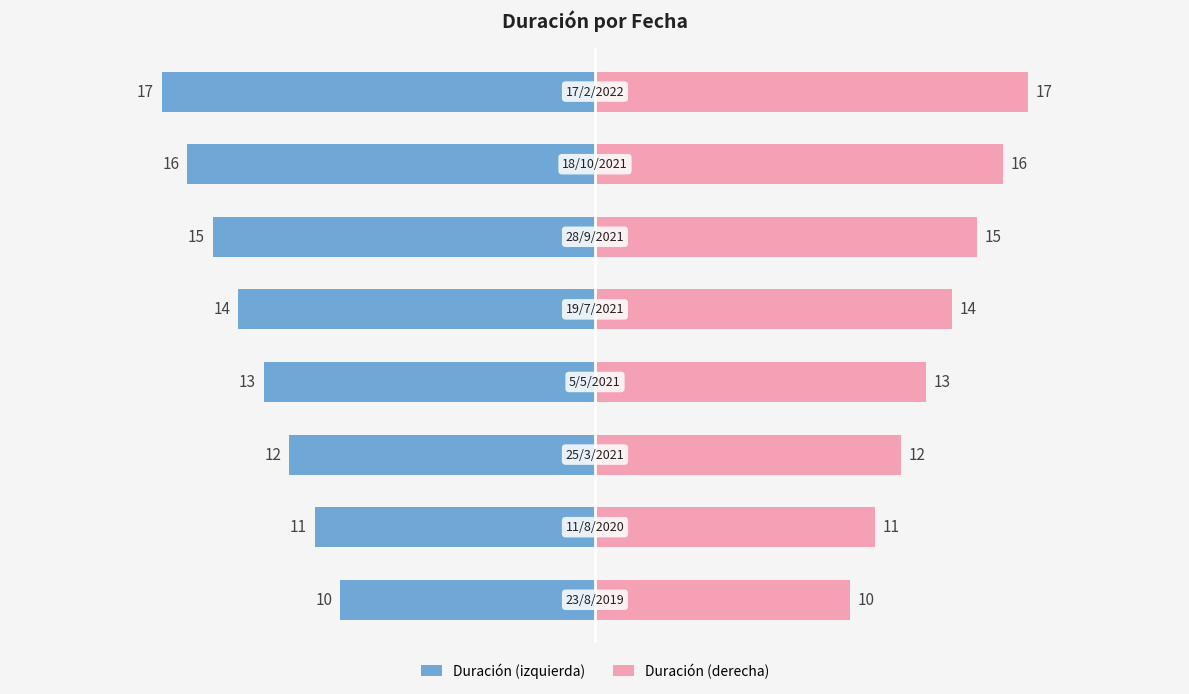

Which series has the widest spread of values?

Duración (izquierda)